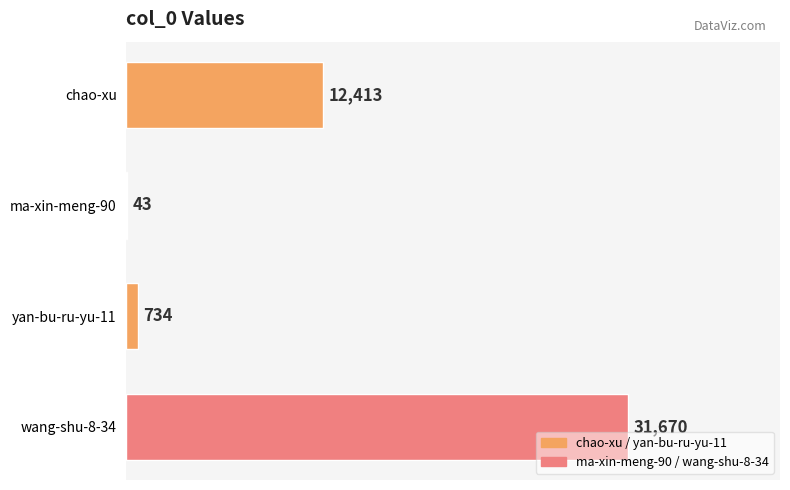

Between wang-shu-8-34 and chao-xu, which is larger?

wang-shu-8-34